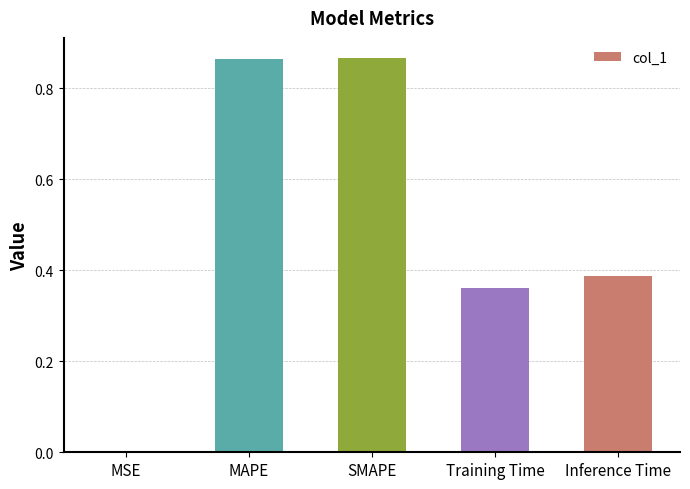

Is it true that the value at Inference Time is 0.2?

False